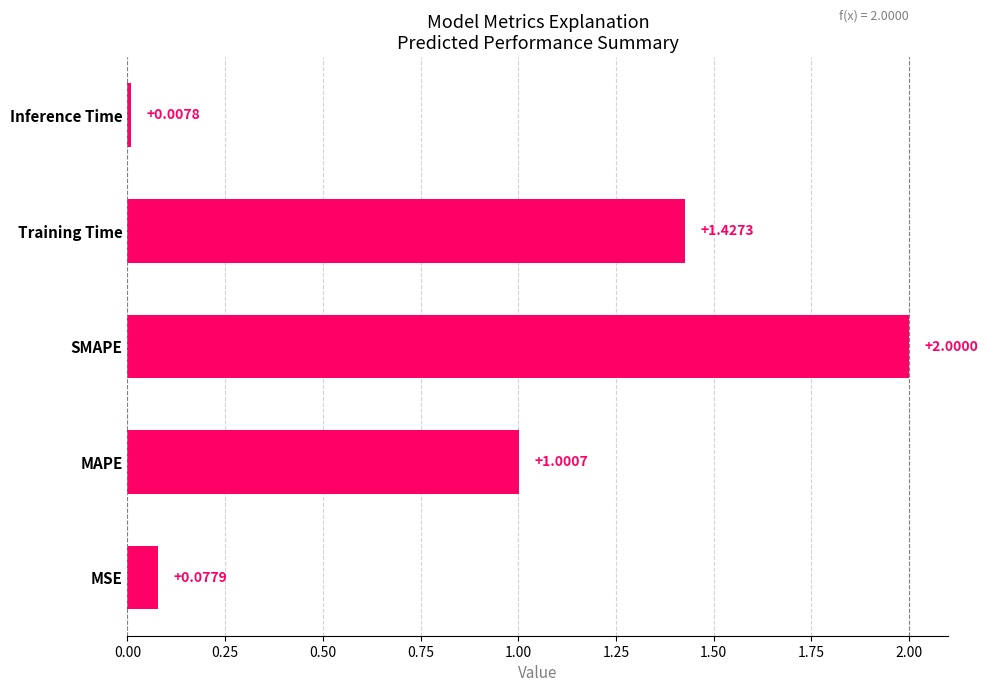

What is the change in value from Training Time to Inference Time?

-1.4